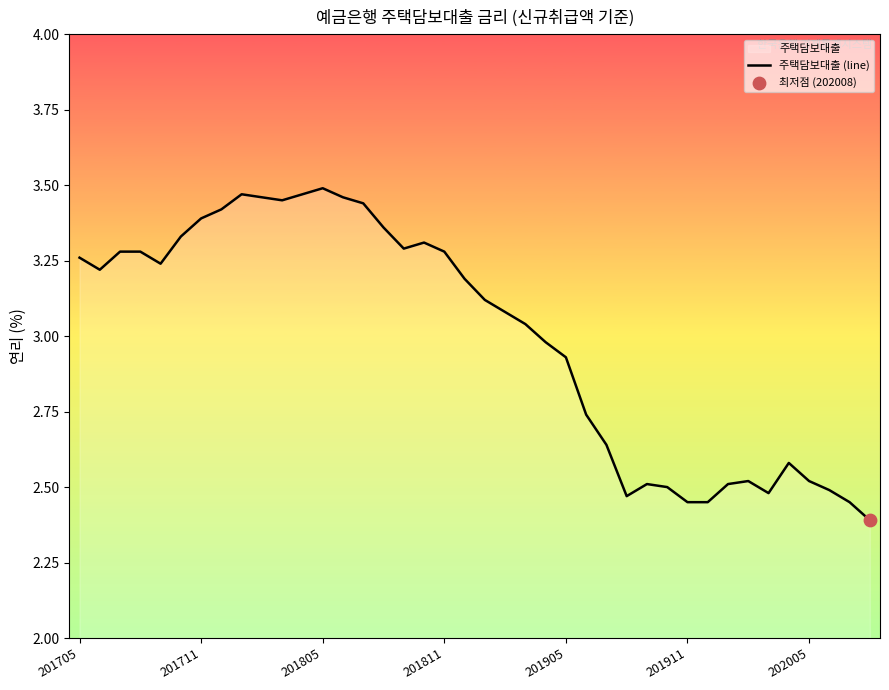

Between 28 and 31, which is larger?

28